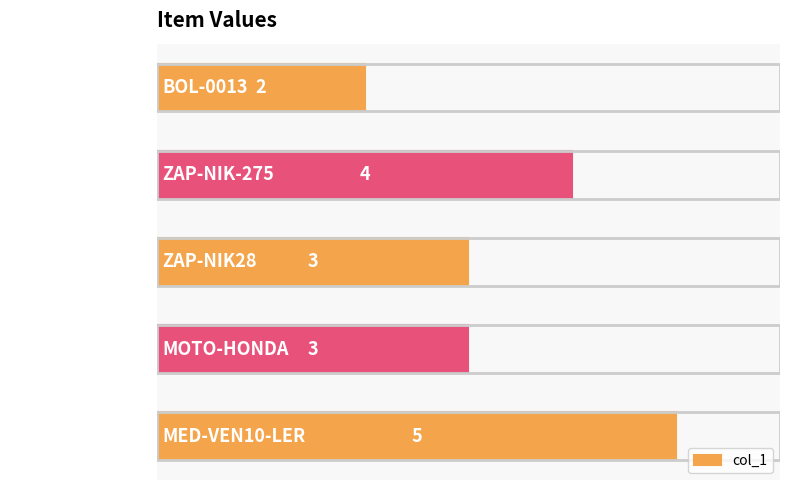

Does the chart contain any negative values?

No